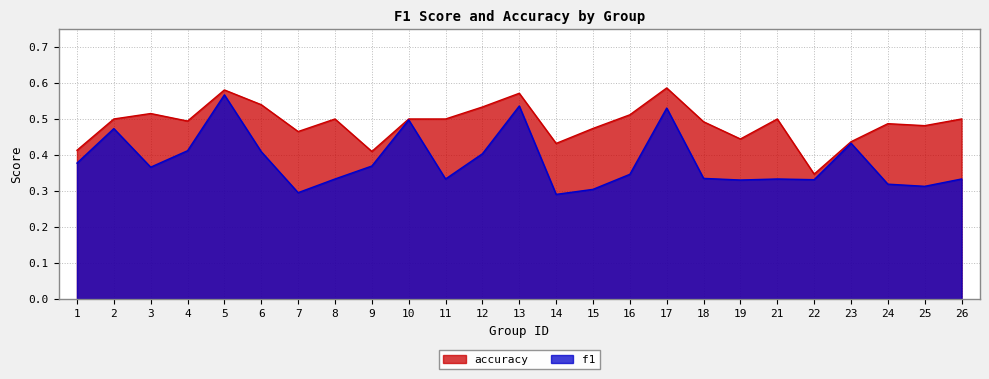

Rank the series by their average value, from lowest to highest.

f1, accuracy